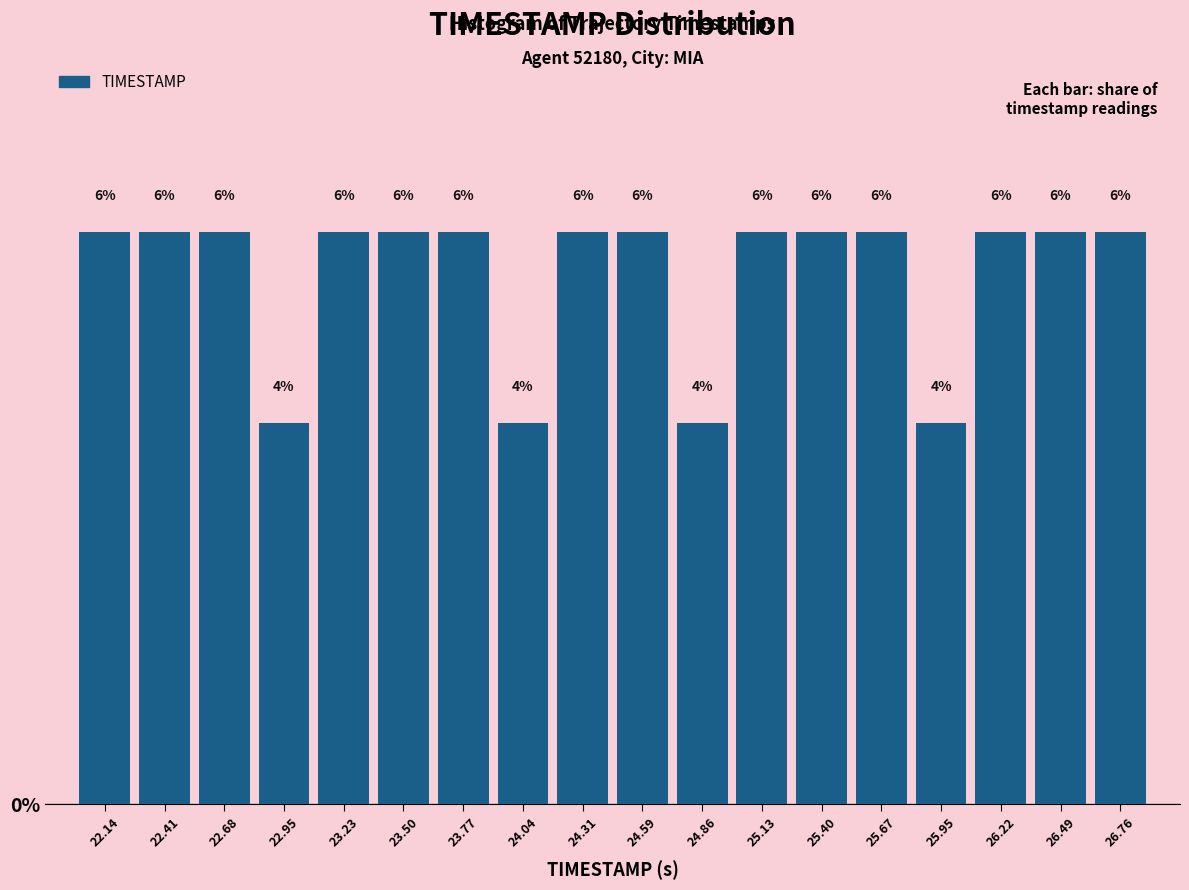

Reading left to right, list every bar in this chart as the range it spans on the x-axis followed by its height. The bar edges are not printed on the chart, so give them approximately, as read against the axis.

22.00 to 22.25: 6
22.25 to 22.55: 6
22.55 to 22.80: 6
22.80 to 23.10: 4
23.10 to 23.35: 6
23.35 to 23.65: 6
23.65 to 23.90: 6
23.90 to 24.20: 4
24.20 to 24.45: 6
24.45 to 24.70: 6
24.70 to 25.00: 4
25.00 to 25.25: 6
25.25 to 25.55: 6
25.55 to 25.80: 6
25.80 to 26.10: 4
26.10 to 26.35: 6
26.35 to 26.65: 6
26.65 to 26.90: 6